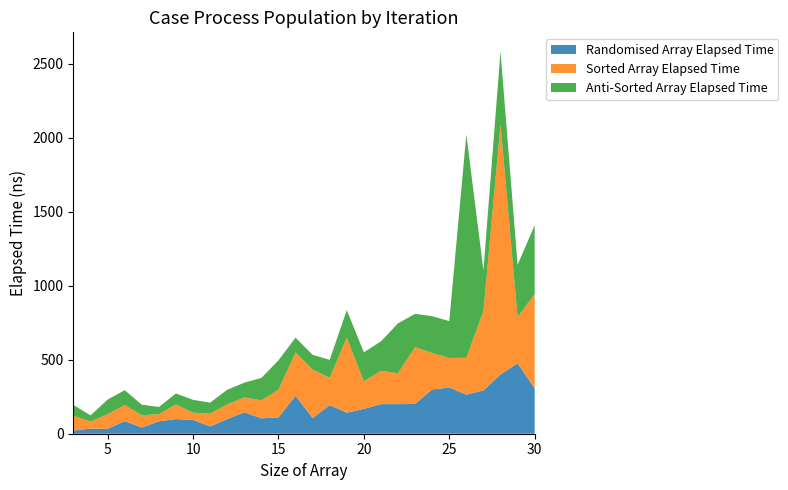

Reading left to right, transcribe all the data shown in this chart.

Randomised Array Elapsed Time: 21	35	33	85	42	84	99	93	49	99	145	104	110	256	106	193	142	168	200	200	201	299	312	264	293	400	476	305
Sorted Array Elapsed Time: 100	48	99	109	83	48	99	49	87	99	100	122	187	293	327	185	506	187	225	209	384	246	200	249	535	1690	312	639
Anti-Sorted Array Elapsed Time: 73	41	99	100	71	49	74	87	74	99	100	151	199	100	100	121	187	195	199	337	225	249	249	1510	275	493	353	465